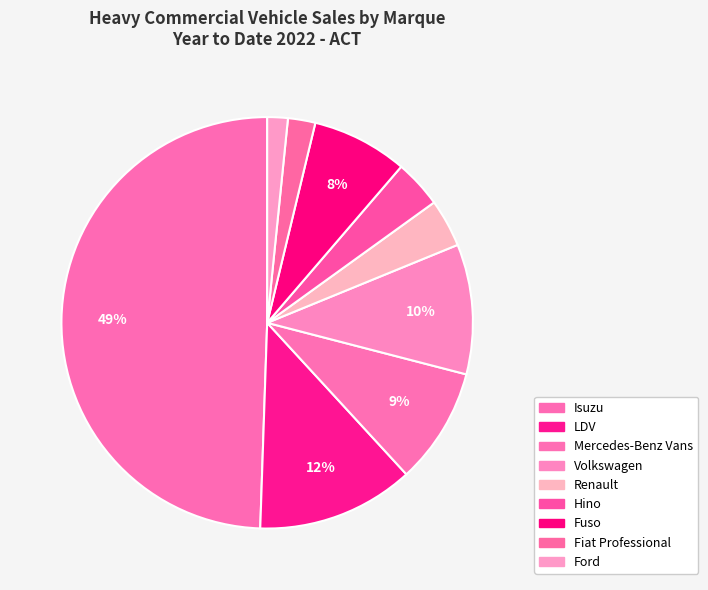

Count the number of slices in the pie.

9